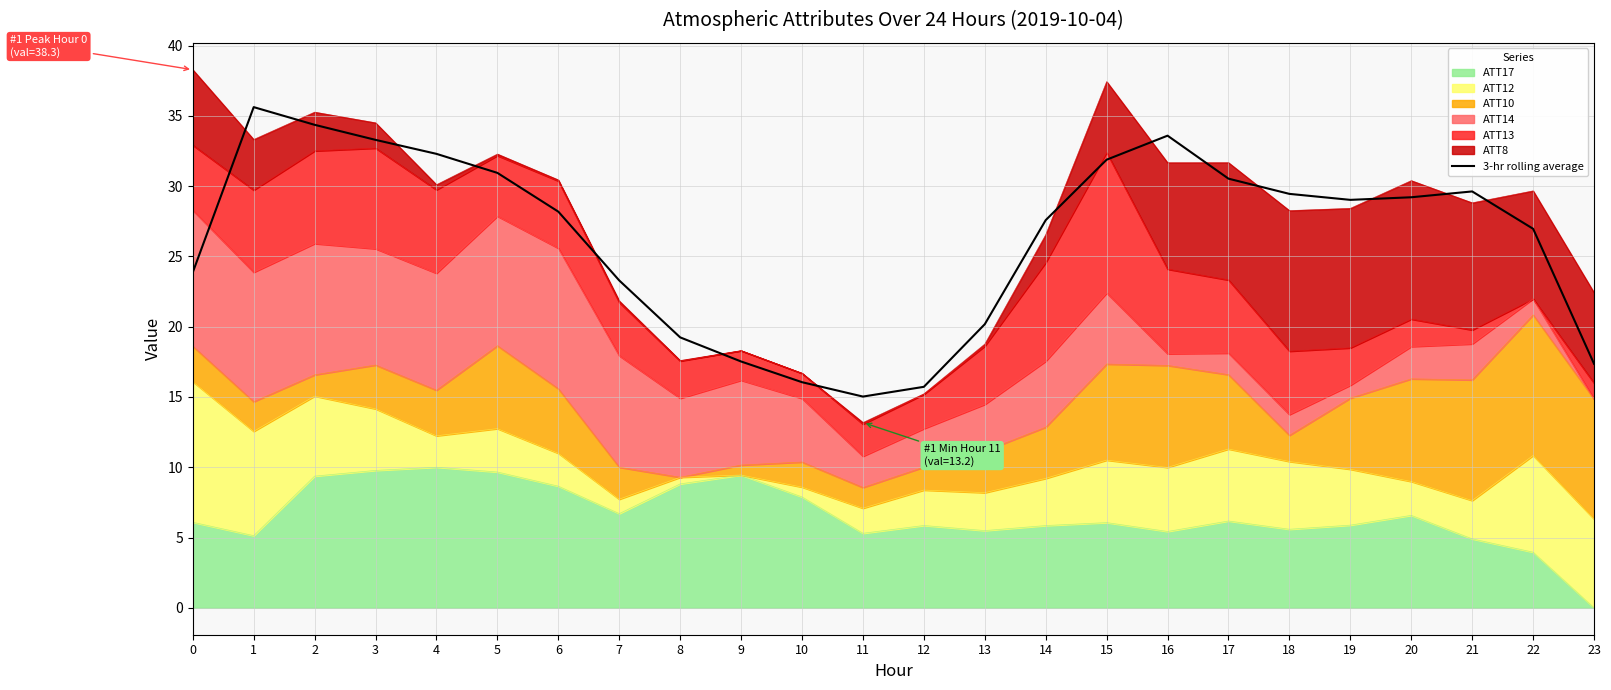

What is the sum of the values at 21 and 13?

49.8